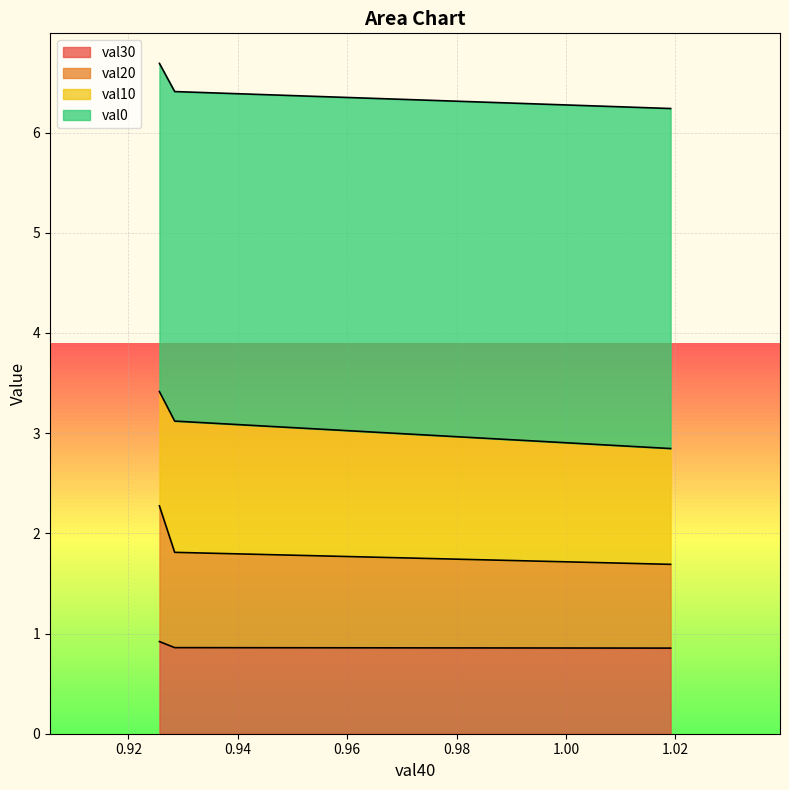

What is the value of the val20 point at the 1st from the left?

2.3